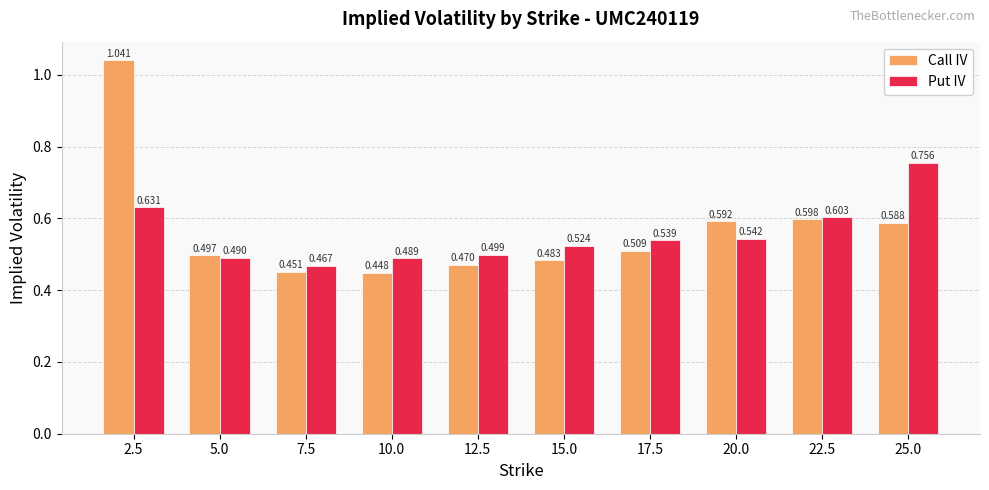

At how many categories does at least one series exceed 0?

10